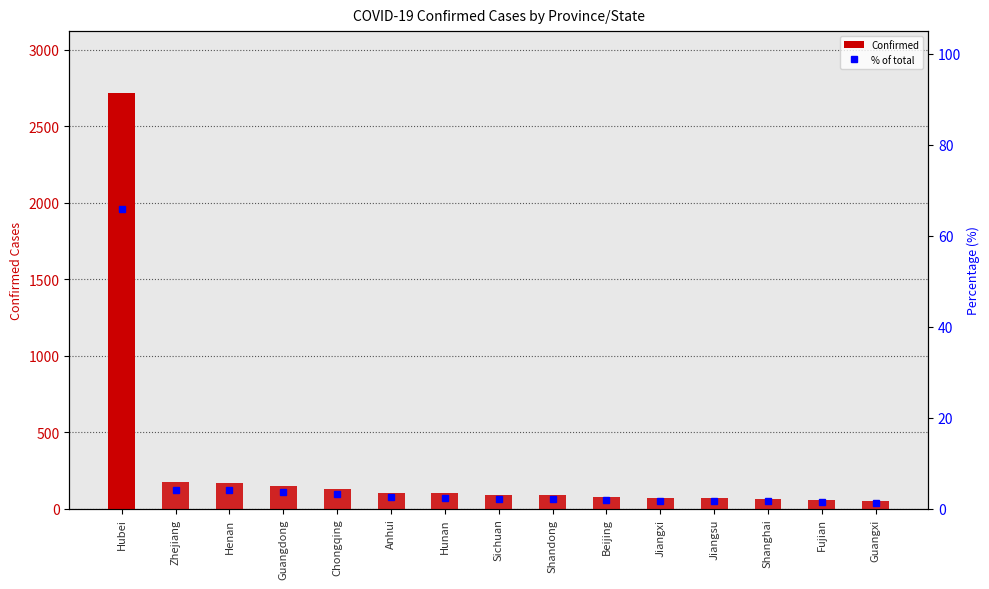

What is the maximum value for % of total?

65.9